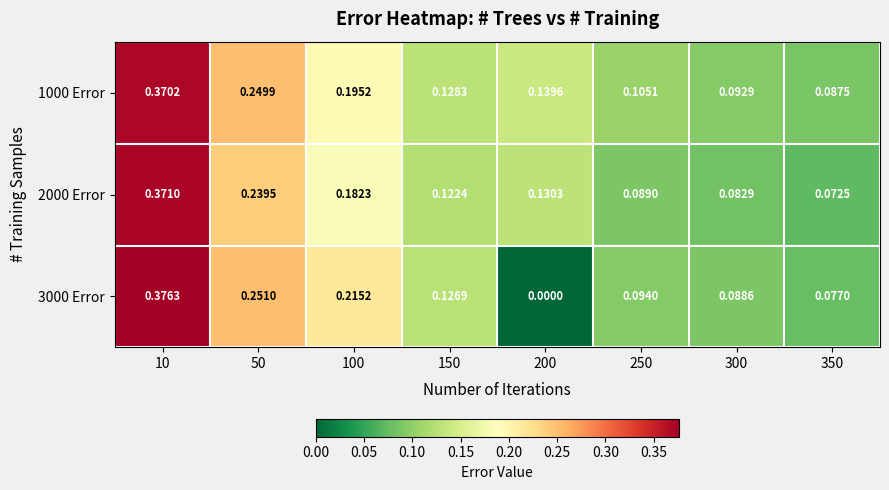

Which category has the highest value across all series?

10